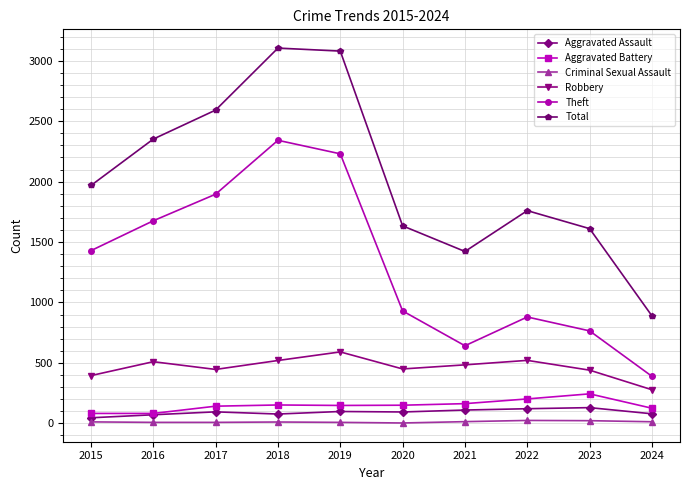

True or false: Criminal Sexual Assault has a value of 8 at 2017.

True